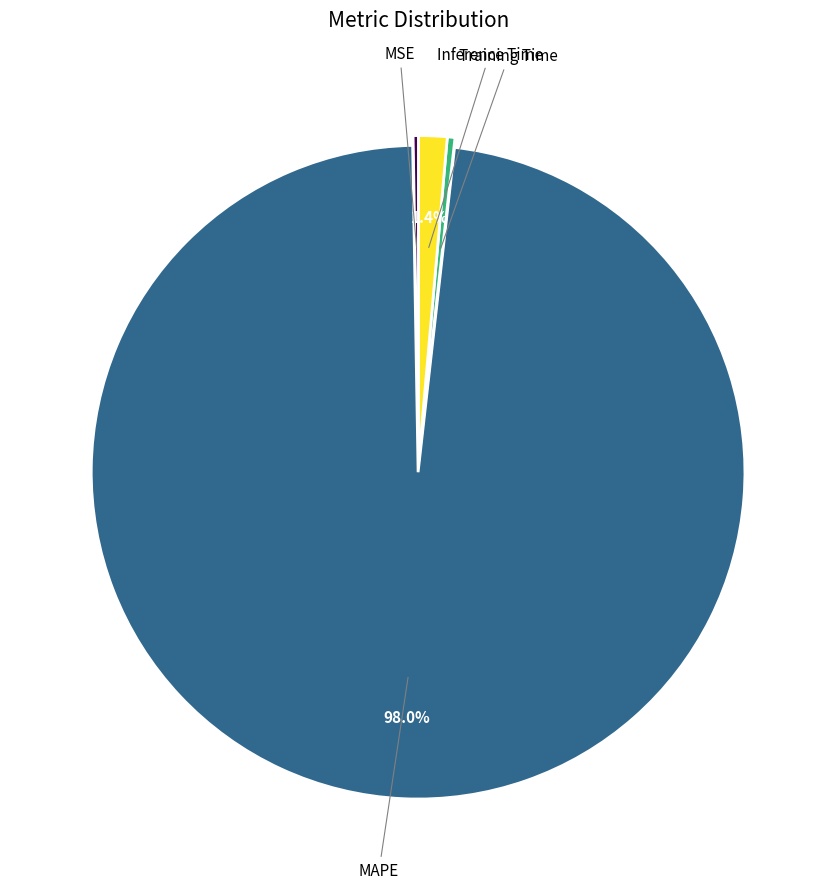

Is there any slice that represents more than half of the pie?

Yes